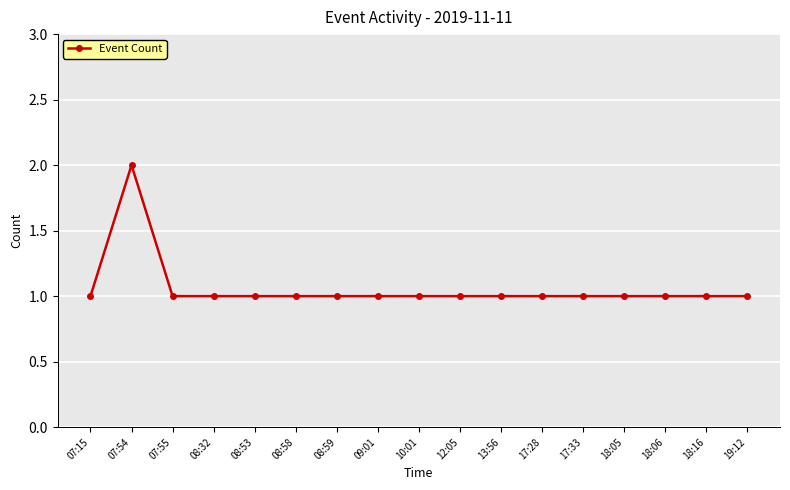

What is the difference between the maximum and minimum values?

1